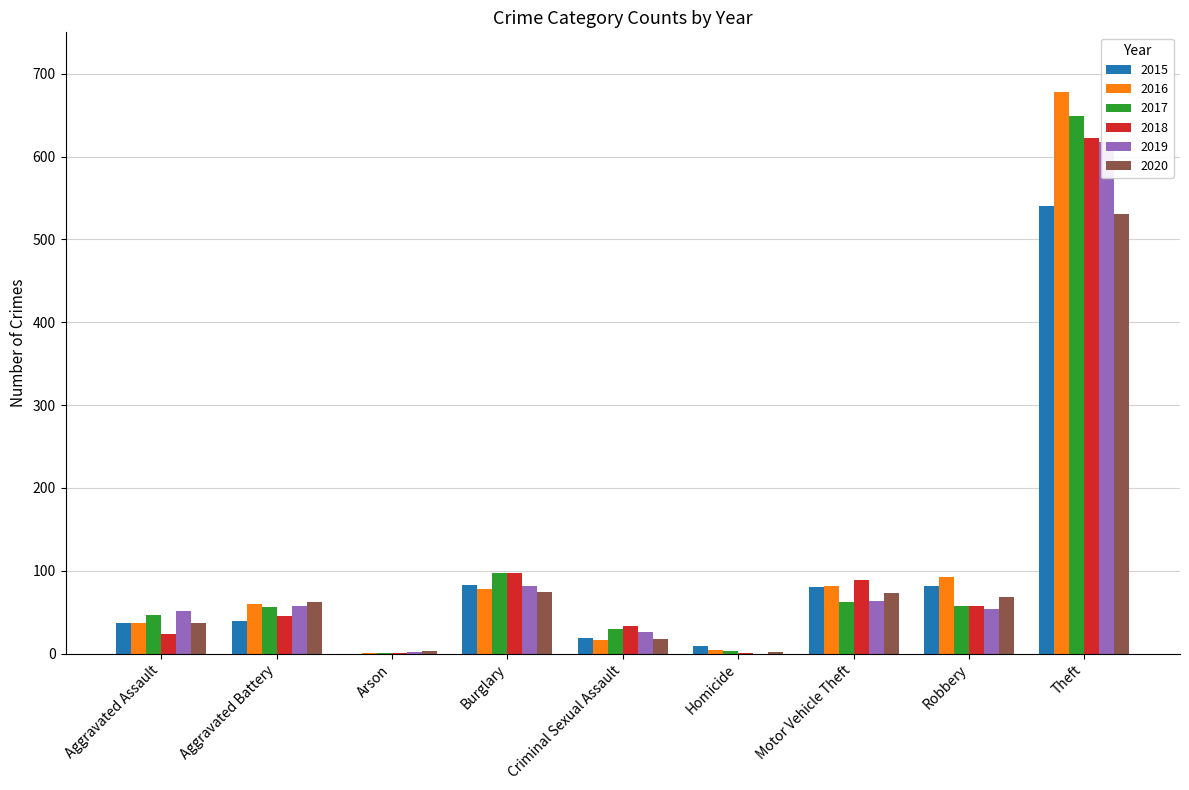

How many values in the 2020 series are below 62?

4